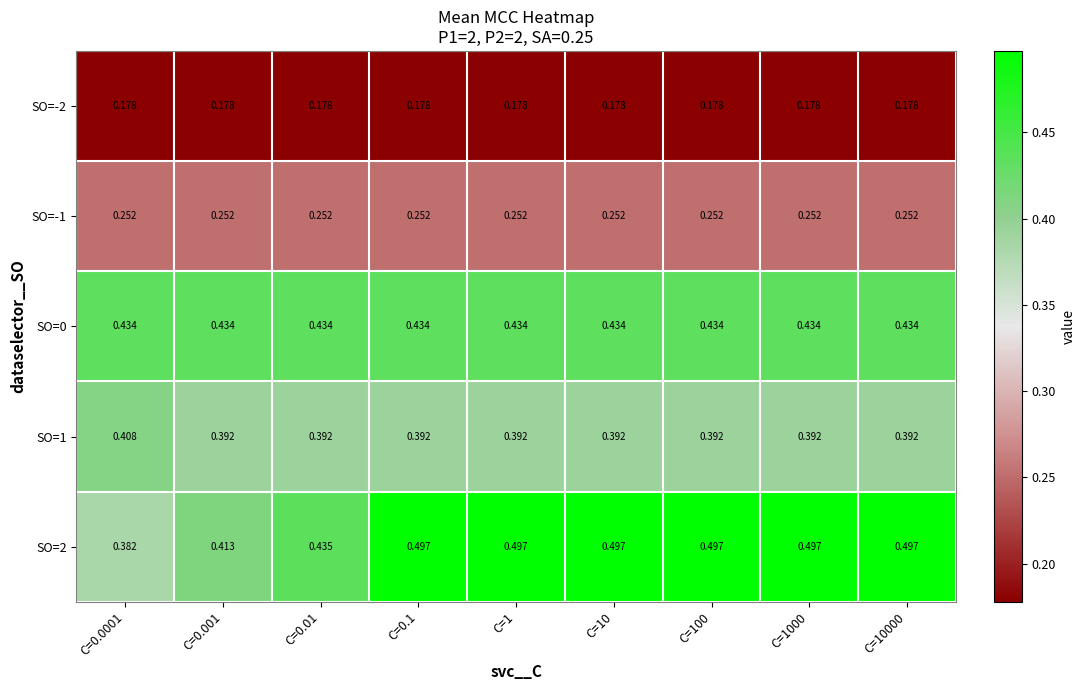

Is the value of SO=0 at C=0.0001 greater than the value of SO=-1 at C=1000?

Yes